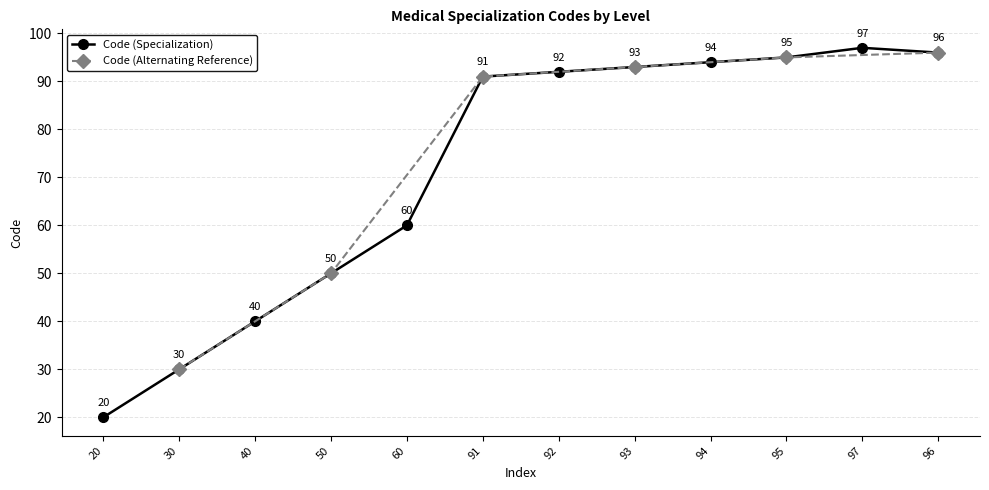

What is the sum of the values at 93 and 40?

133